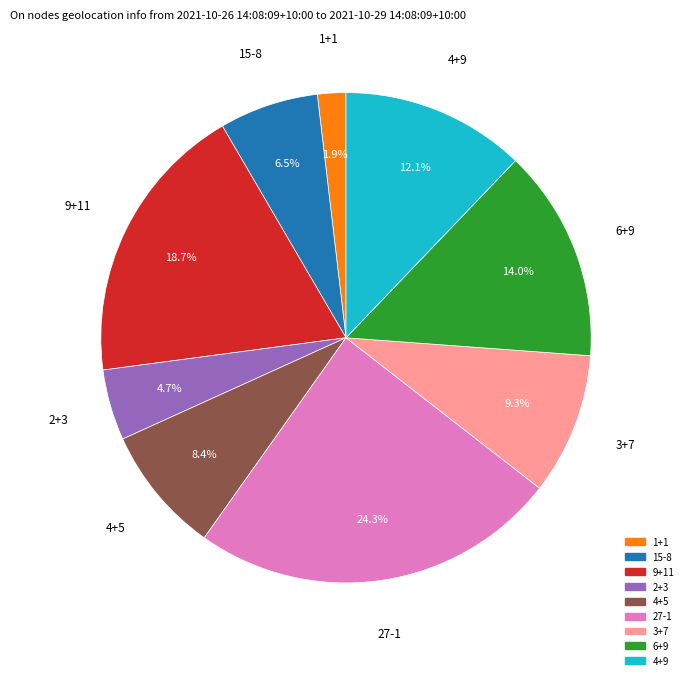

Which slice is the smallest?

1+1